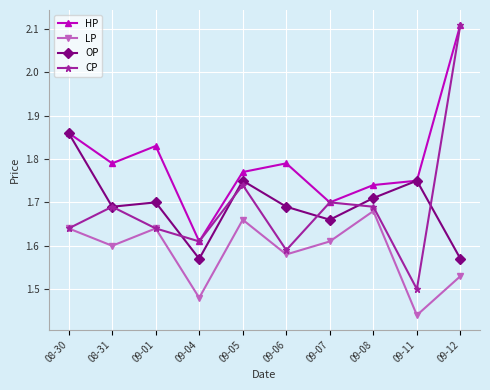

At how many categories does at least one series exceed 1?

10